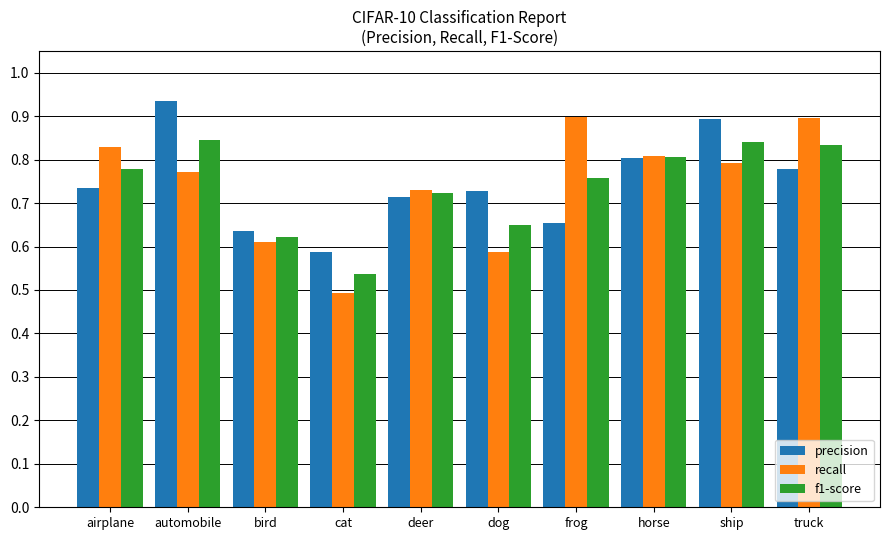

What is the label of the 2nd bar from the left?

automobile